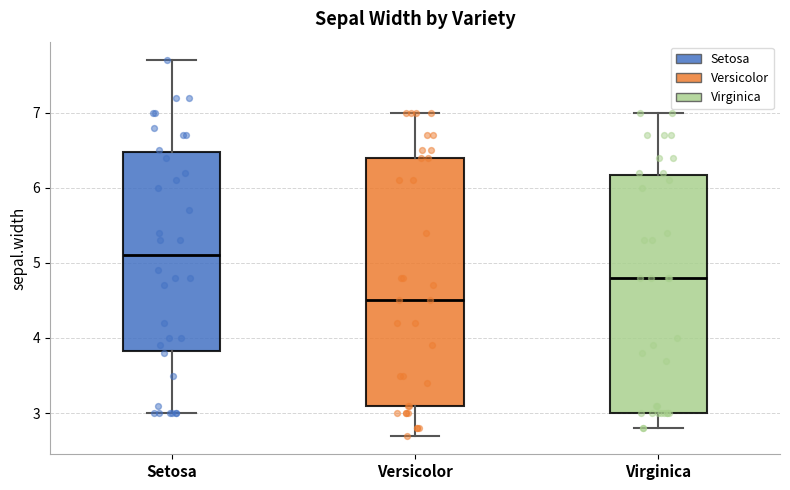

Reading left to right, read every box against the y-axis: the position of its median line, the range the box covers, and the ends of its whiskers. The values are not printed on the chart, so give them approximately, as read against the axis.

Setosa: median 5.1, box 3.8 to 6.5, whiskers 3.0 to 7.7
Versicolor: median 4.5, box 3.1 to 6.4, whiskers 2.7 to 7.0
Virginica: median 4.8, box 3.0 to 6.2, whiskers 2.8 to 7.0